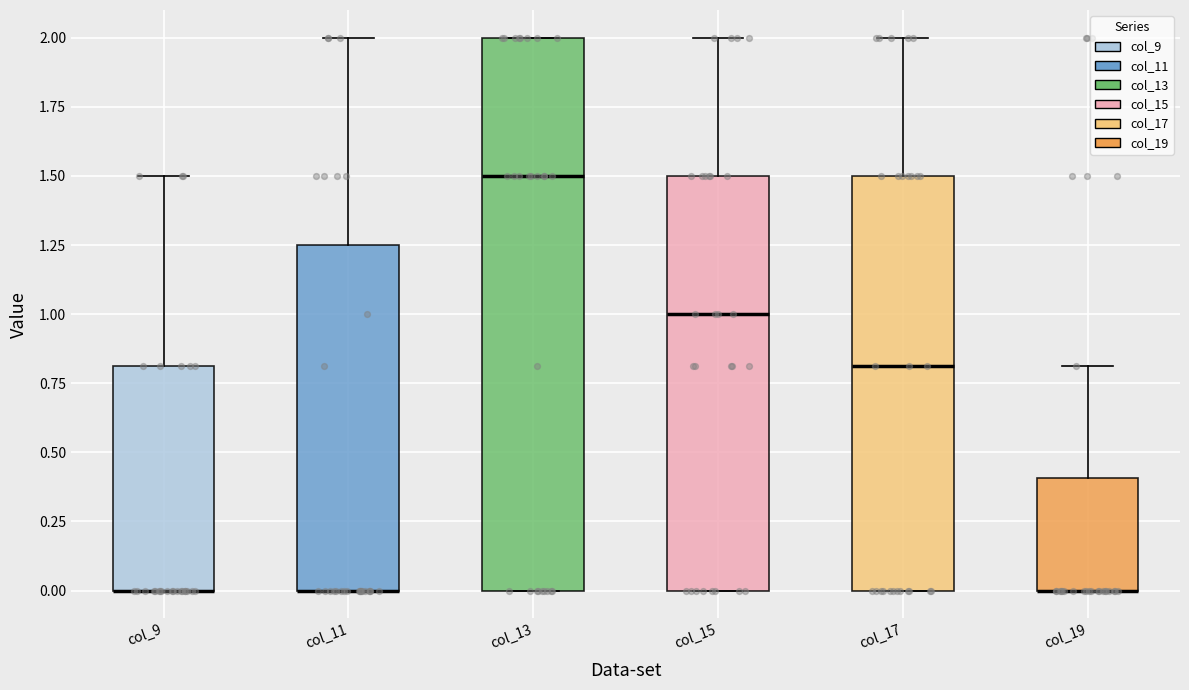

Reading left to right, transcribe this box plot: for each box, give where its median line is, the range the box spans, and where its two whiskers end, as read against the y-axis. The values are not printed on the chart, so give them approximately, as read against the axis.

col_9: median 0.00 (drawn on the box's lower edge), box 0.00 to 0.80, whiskers 0.00 to 1.50
col_11: median 0.00 (drawn on the box's lower edge), box 0.00 to 1.25, whiskers 0.00 to 2.00
col_13: median 1.50, box 0.00 to 2.00, whiskers 0.00 to 2.00
col_15: median 1.00, box 0.00 to 1.50, whiskers 0.00 to 2.00
col_17: median 0.80, box 0.00 to 1.50, whiskers 0.00 to 2.00
col_19: median 0.00 (drawn on the box's lower edge), box 0.00 to 0.40, whiskers 0.00 to 0.80